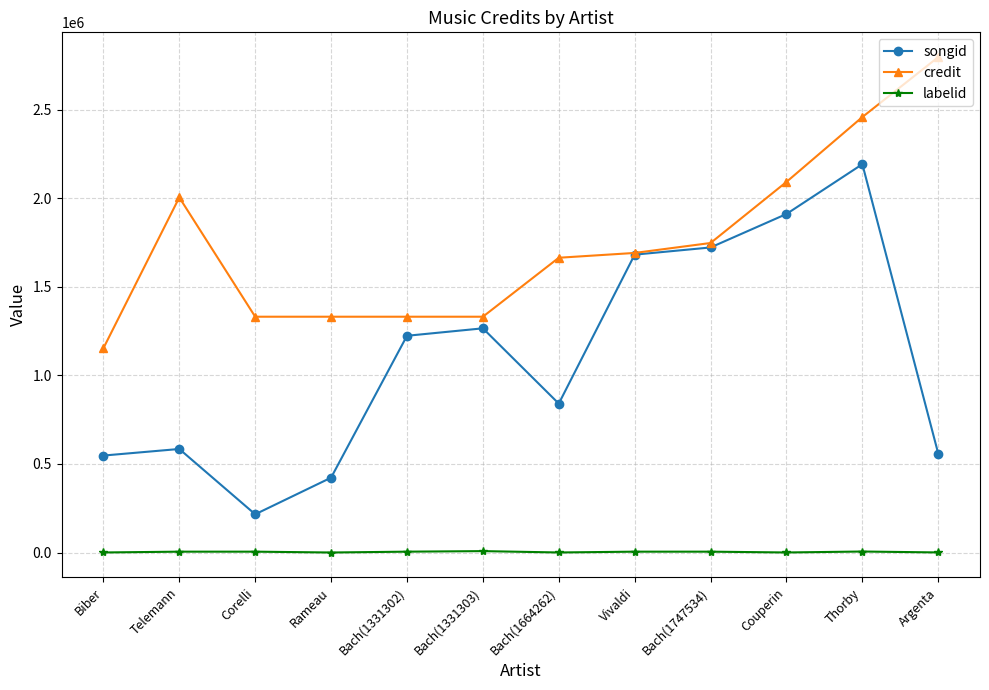

Is the value of credit at Bach(1664262) greater than the value of songid at Rameau?

Yes